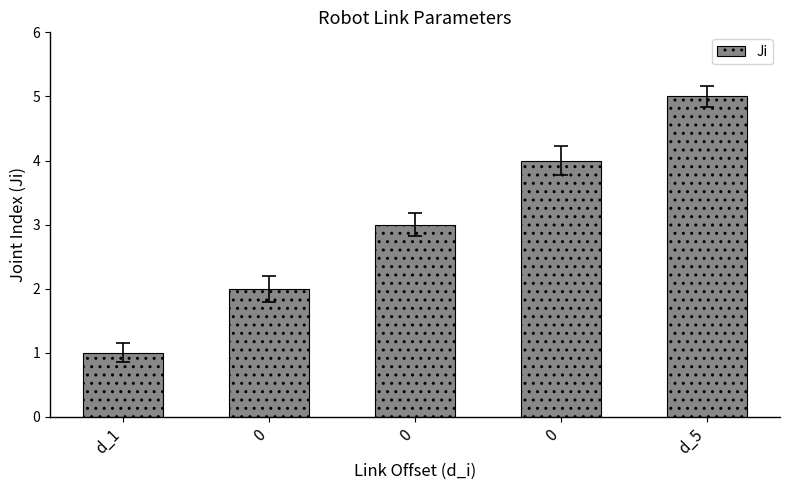

Rank the categories by value from highest to lowest.

d_5, 0, 0, 0, d_1